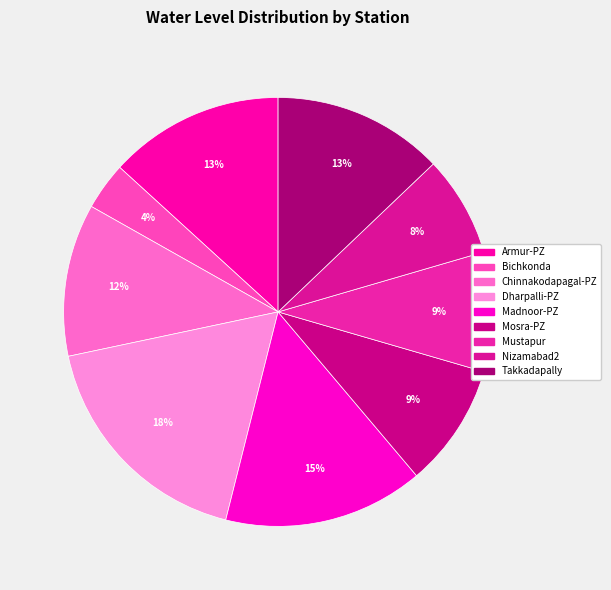

Between Dharpalli-PZ and Mustapur, which is larger?

Dharpalli-PZ